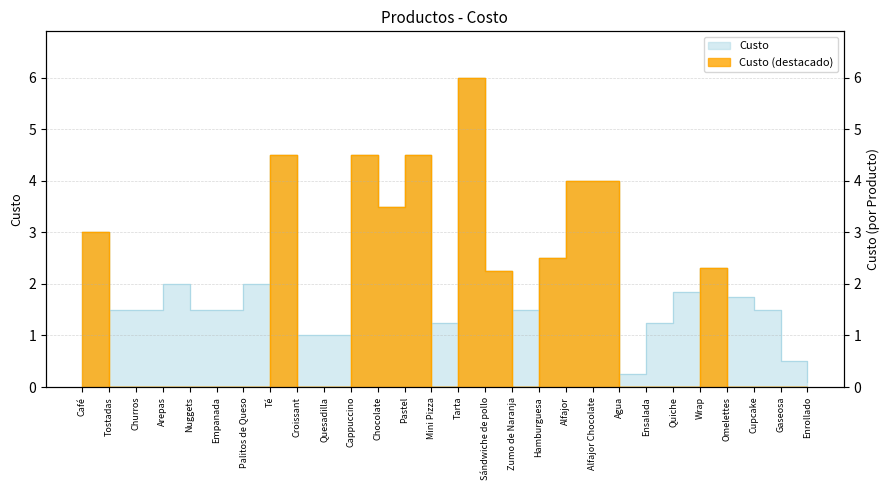

At which category does the chart reach its peak across all series?

Tarta